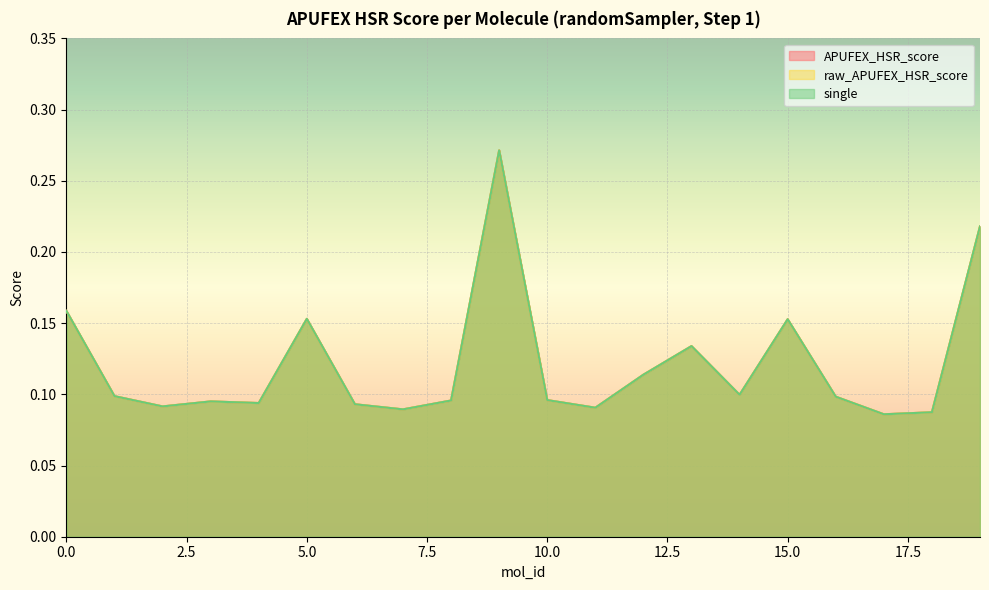

At which label does single reach its minimum?

17